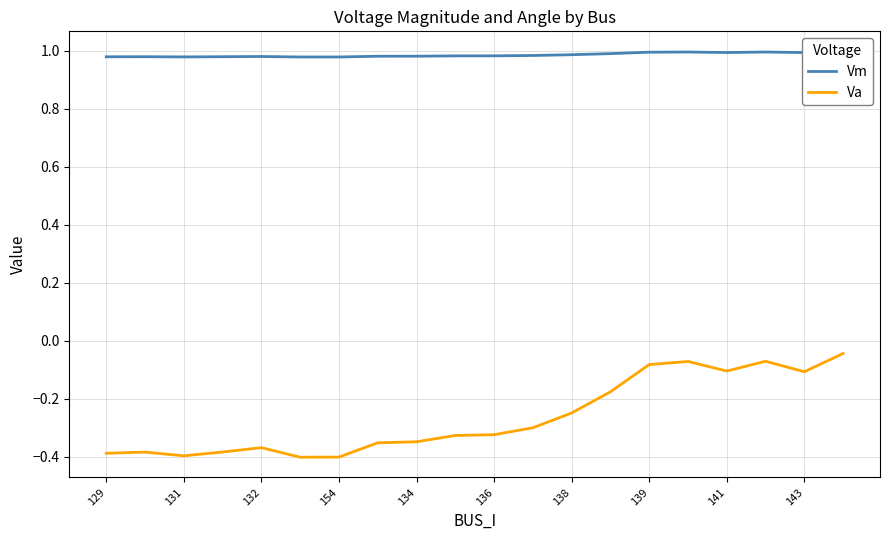

The value of Va at 132 is -0.2. True or false?

False